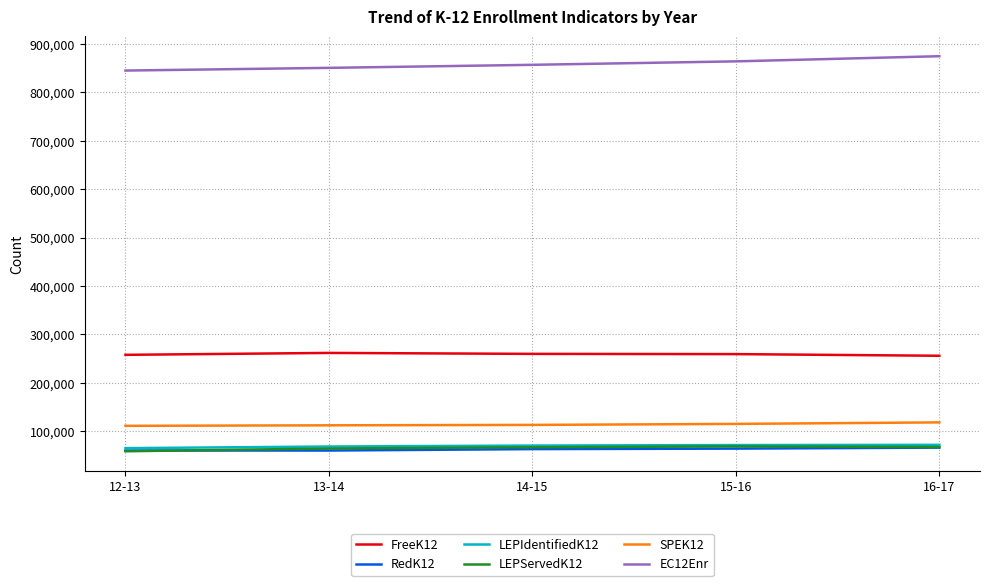

What are all the series names shown in the legend?

FreeK12, RedK12, LEPIdentifiedK12, LEPServedK12, SPEK12, EC12Enr